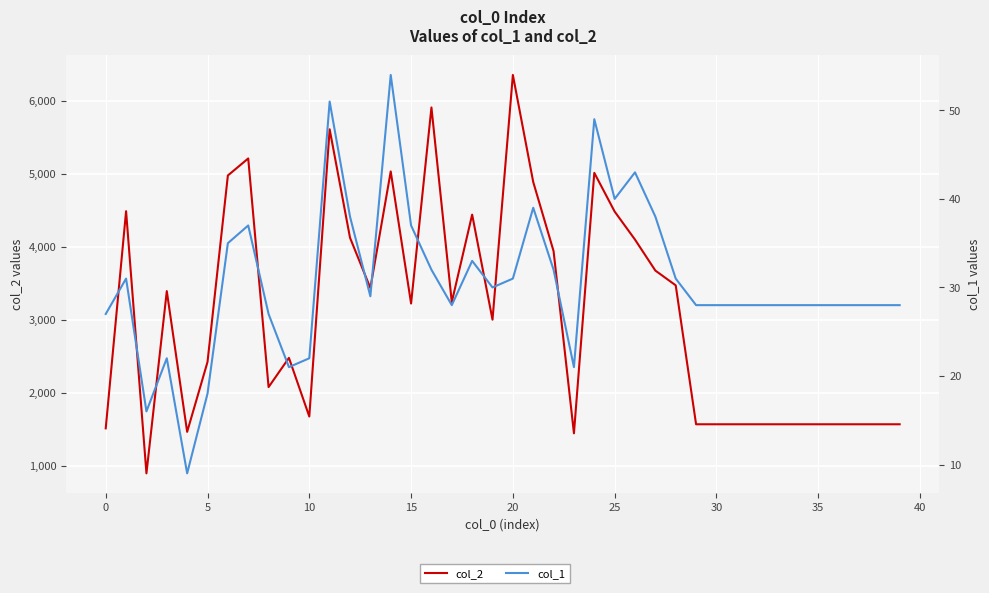

Is this an area chart (filled region under the line)?

No